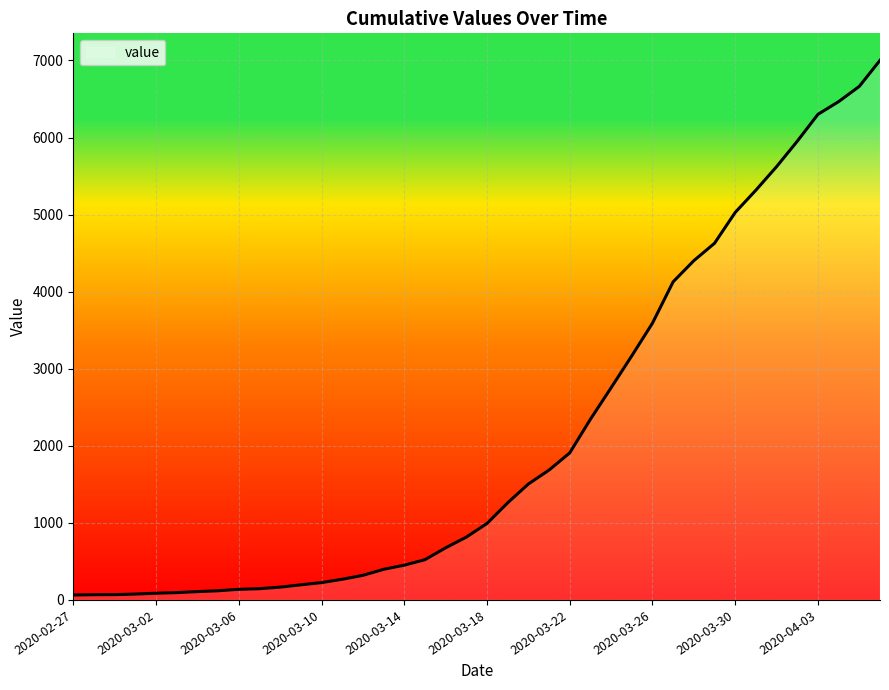

What is the maximum value shown in the chart?

7002